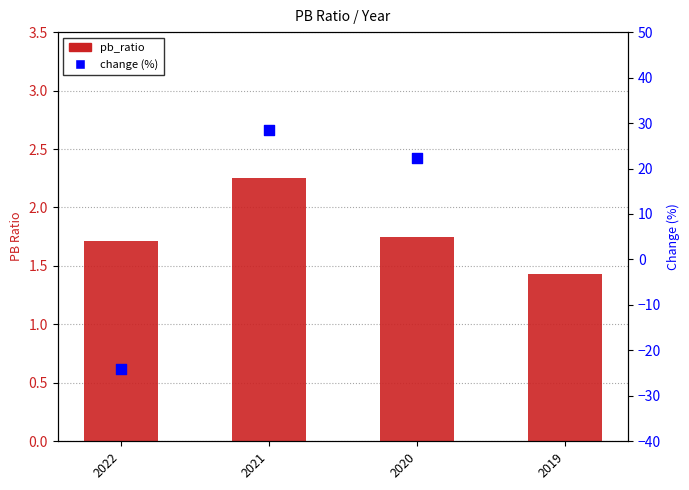

Between 2022 and 2019, which is larger?

2022